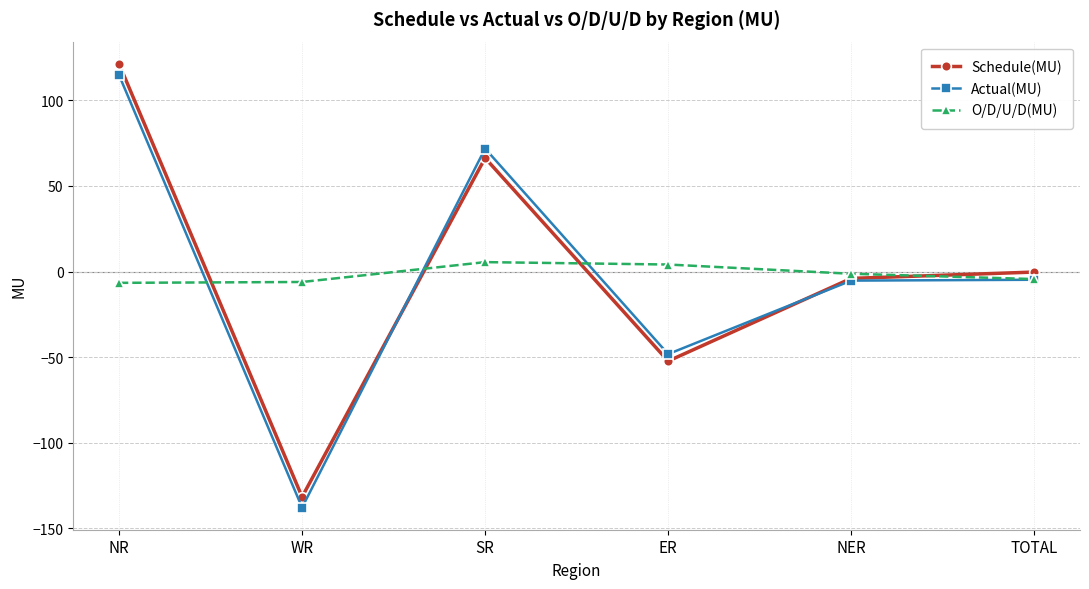

What is the total value across all series at NR?

229.4